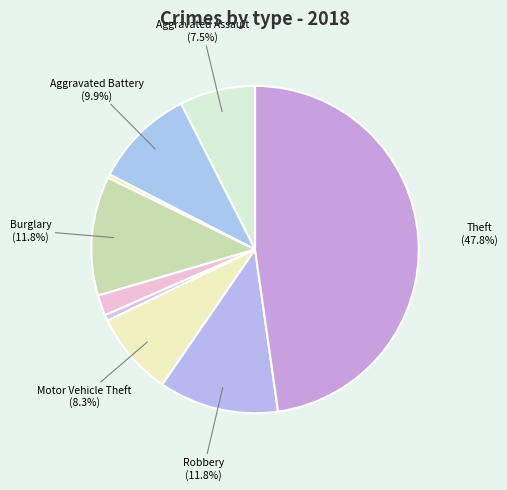

Rank the categories by value from lowest to highest.

Arson, Homicide, Criminal Sexual Assault, Aggravated Assault, Motor Vehicle Theft, Aggravated Battery, Burglary, Robbery, Theft